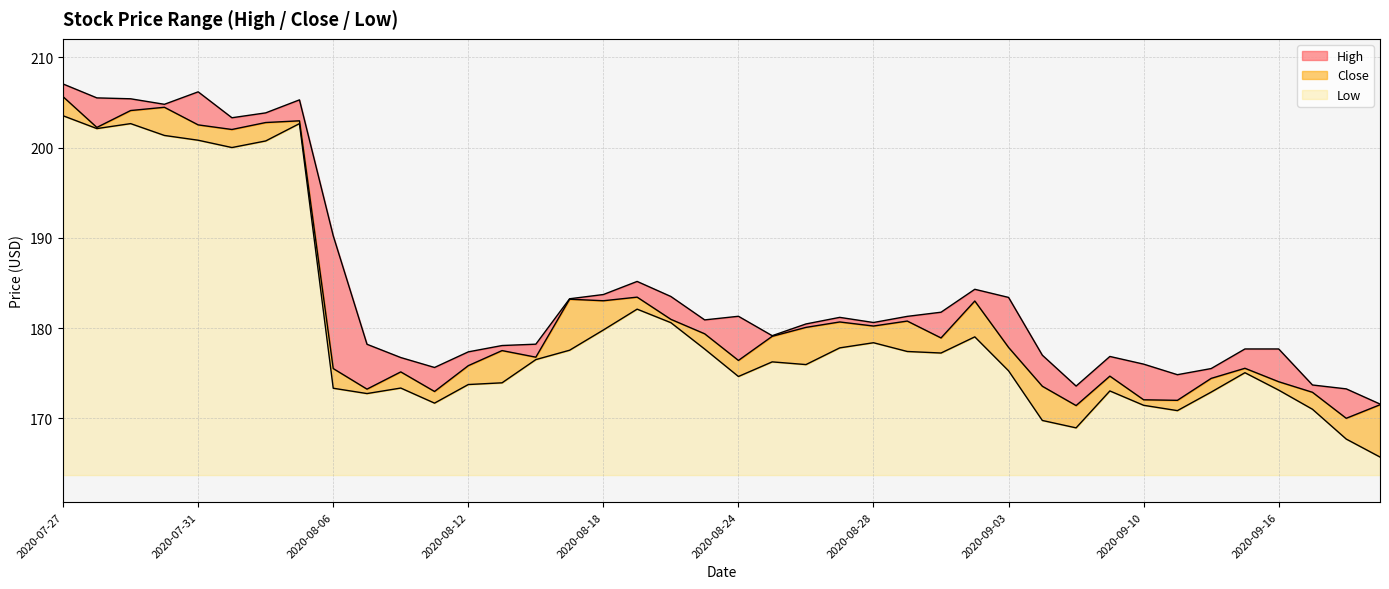

At which label does High first exceed 180?

2020-07-27